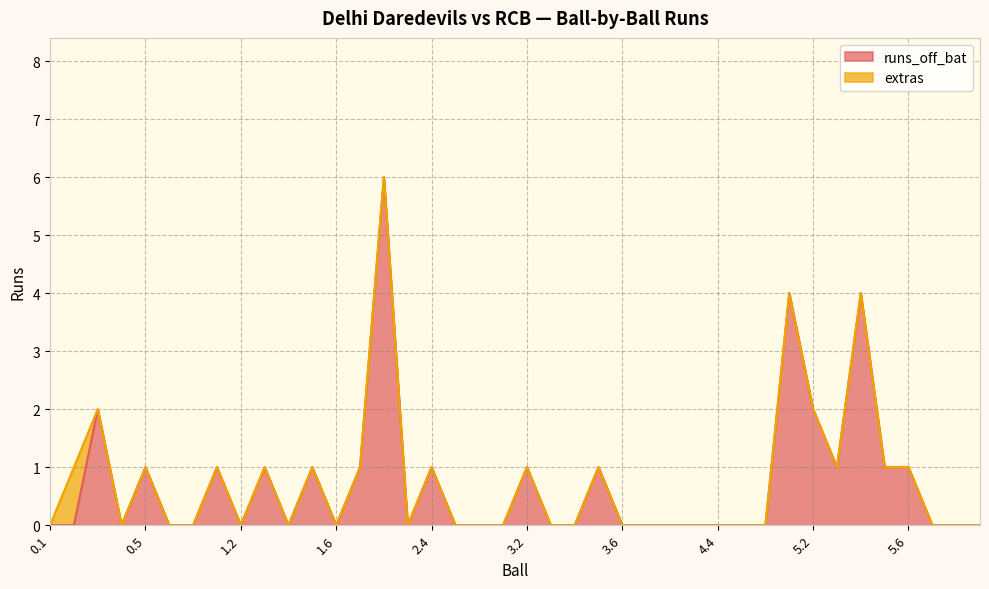

Count the number of values greater than 0.

16